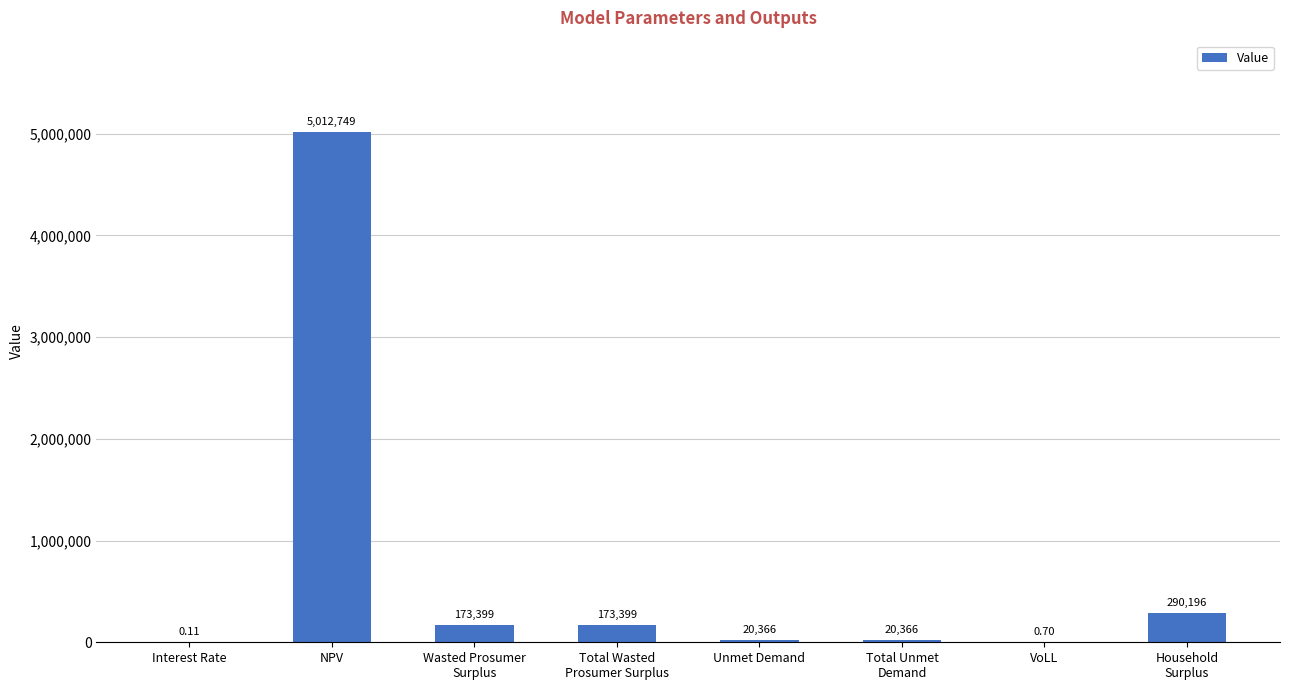

Read the value at NPV.

5012749.2